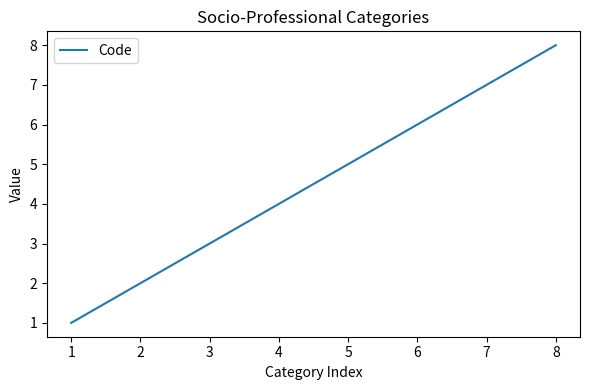

Reading left to right, transcribe all the data shown in this chart.

1	2	3	4	5	6	7	8